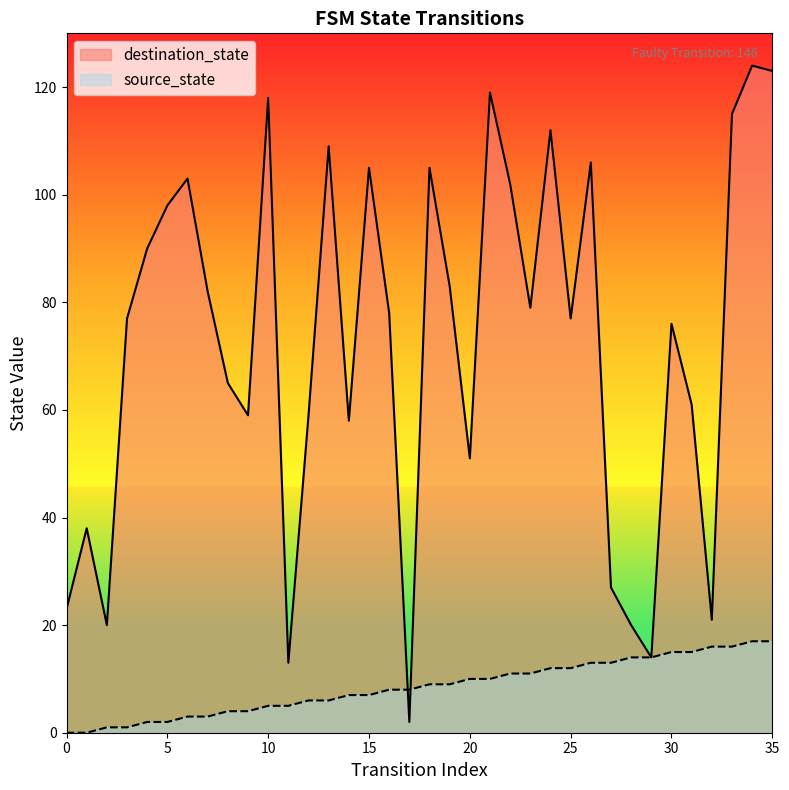

Reading left to right, list all the values displayed in this chart.

source_state: 0=0	1=0	2=1	3=1	4=2	5=2	6=3	7=3	8=4	9=4	10=5	11=5	12=6	13=6	14=7	15=7	16=8	17=8	18=9	19=9	20=10	21=10	22=11	23=11	24=12	25=12	26=13	27=13	28=14	29=14	30=15	31=15	32=16	33=16	34=17	35=17
destination_state: 0=23	1=38	2=20	3=77	4=90	5=98	6=103	7=82	8=65	9=59	10=118	11=13	12=59	13=109	14=58	15=105	16=78	17=2	18=105	19=83	20=51	21=119	22=102	23=79	24=112	25=77	26=106	27=27	28=20	29=14	30=76	31=61	32=21	33=115	34=124	35=123